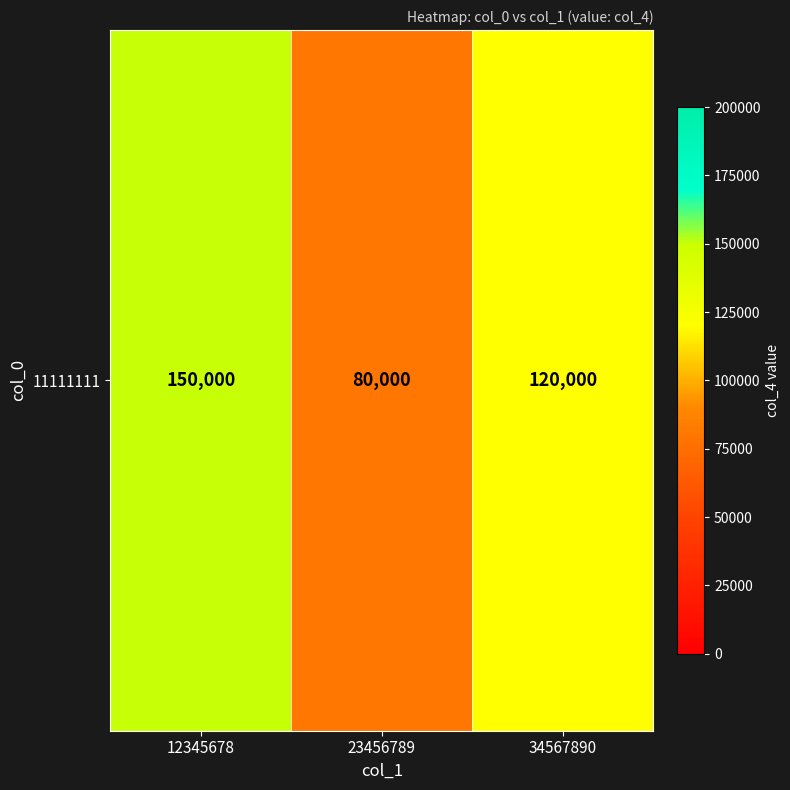

What is the smallest value displayed?

80000